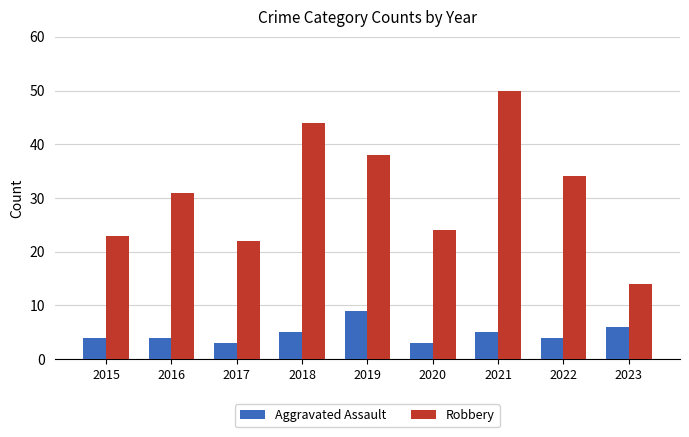

Which series has the largest range (max minus min)?

Robbery